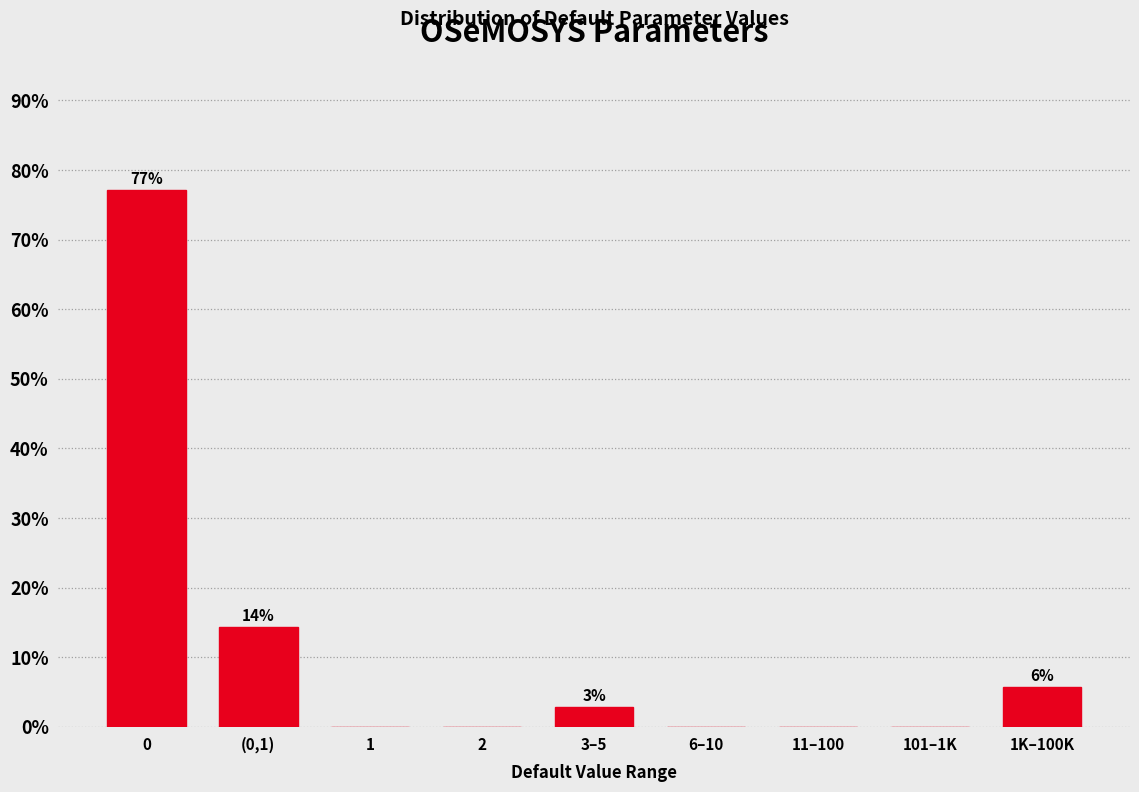

Reading left to right, transcribe all the data shown in this chart.

0=77.1	(0,1)=14.3	1=0.0	2=0.0	3–5=2.9	6–10=0.0	11–100=0.0	101–1K=0.0	1K–100K=5.7